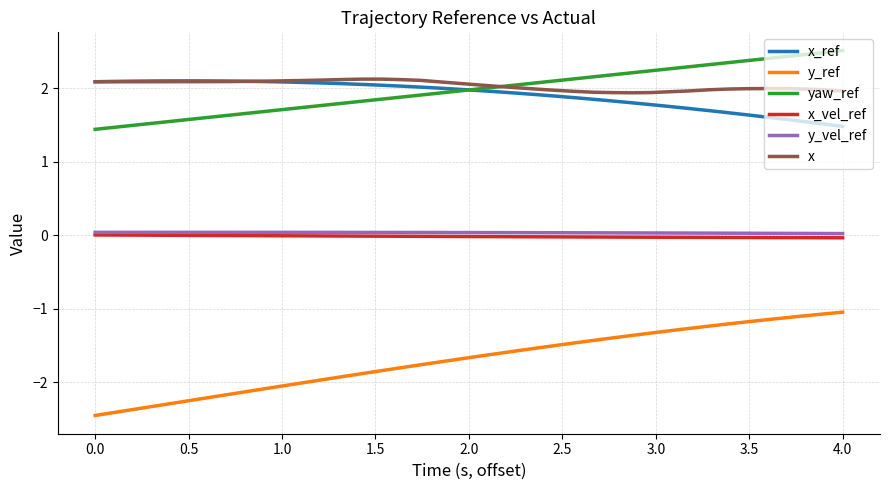

What are all the series names shown in the legend?

x_ref, y_ref, yaw_ref, x_vel_ref, y_vel_ref, x